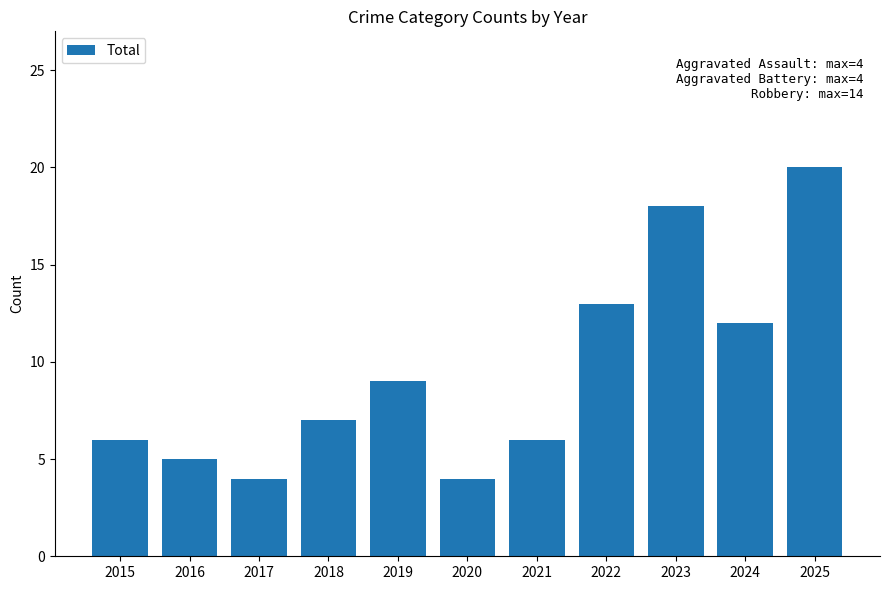

What is the smallest value displayed?

4